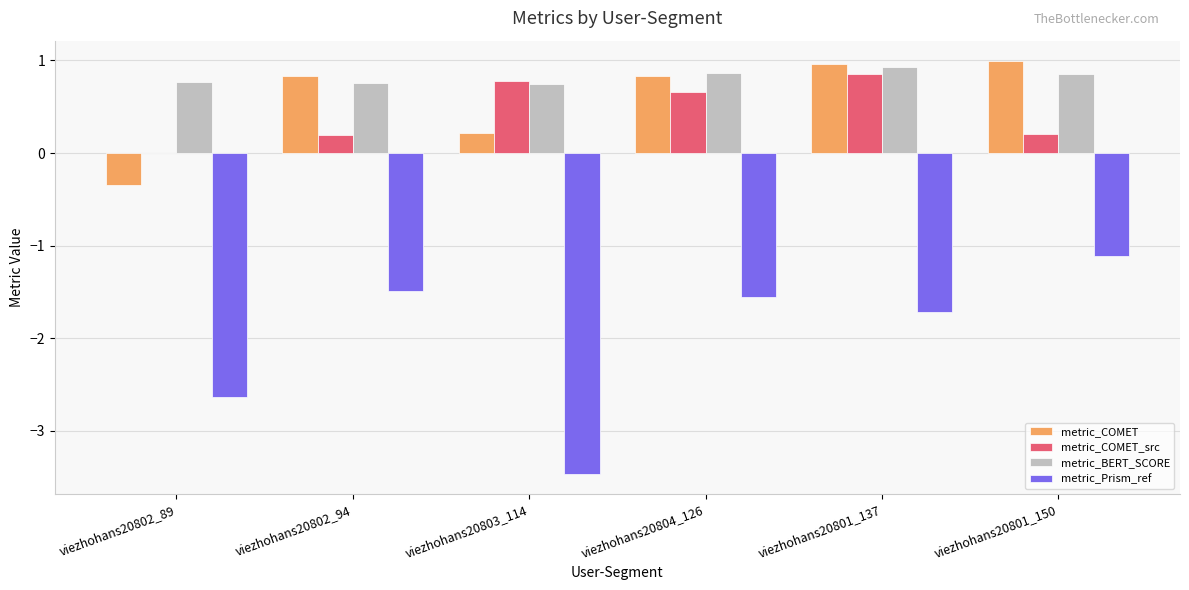

Which series has the largest range (max minus min)?

metric_Prism_ref